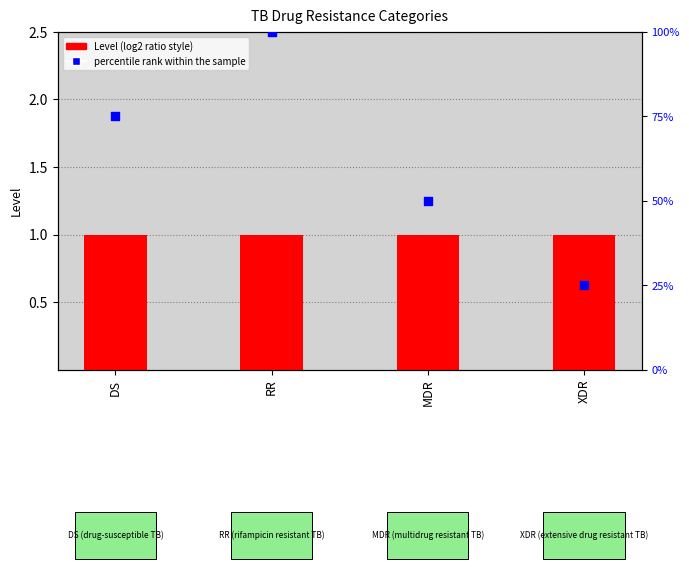

At which category is the sum across all series the highest?

RR